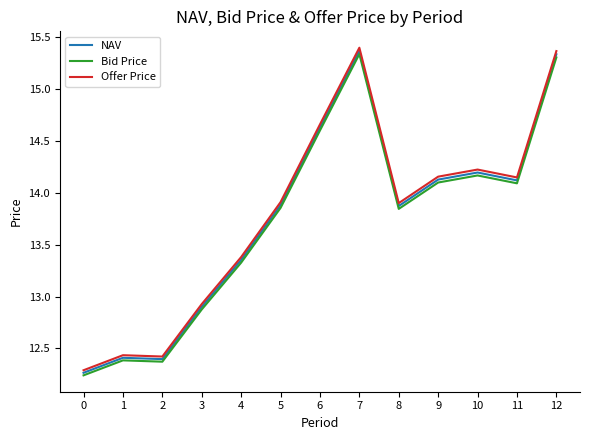

How many categories are shown in the chart?

13